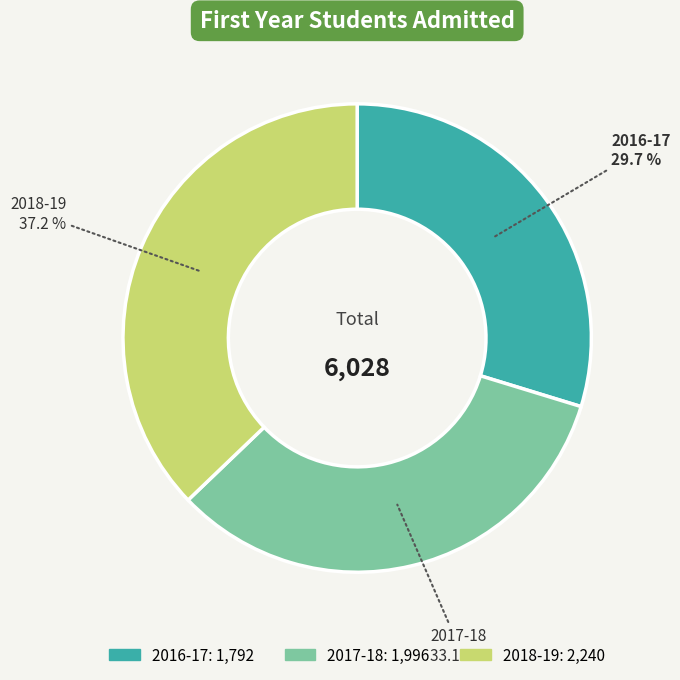

Which category has the smallest portion of the pie?

2016-17